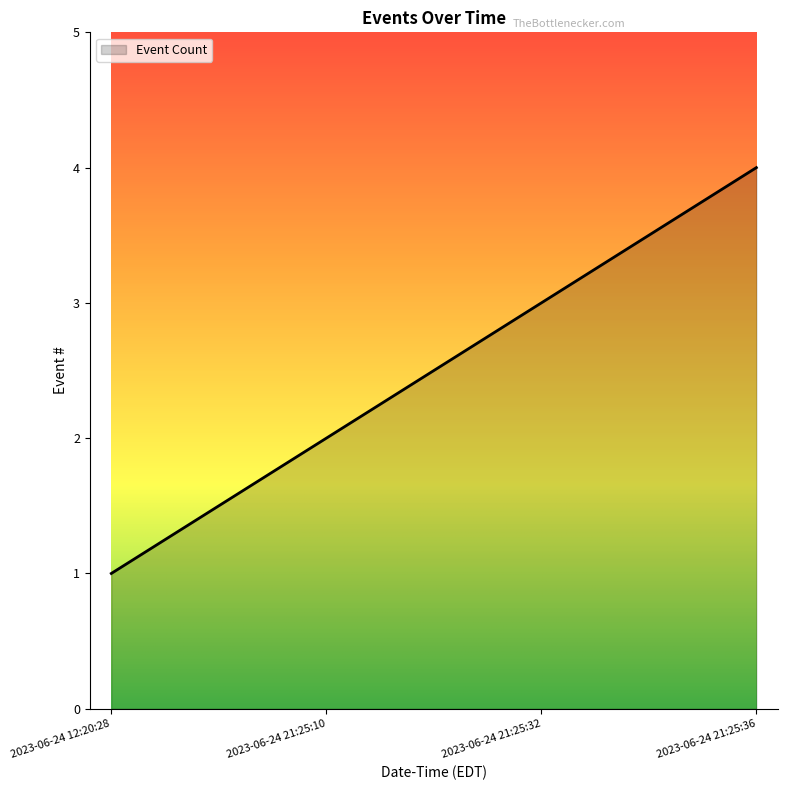

What is the sum of all values?

10